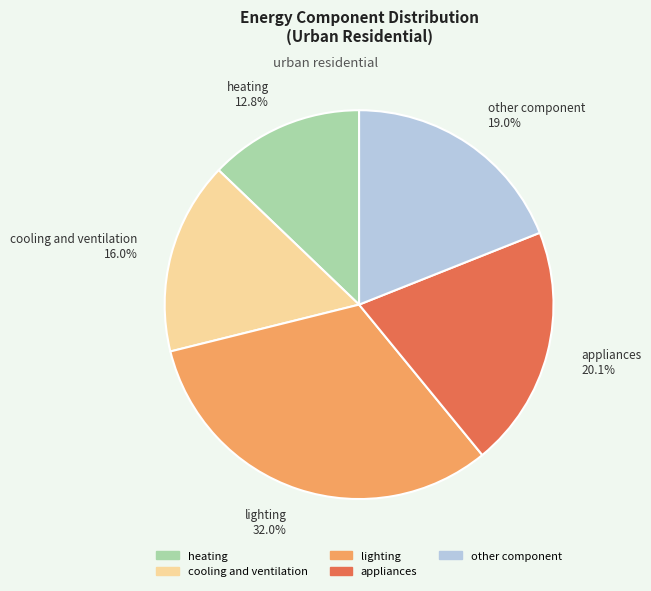

True or false: cooling and ventilation accounts for 3% of the total.

False